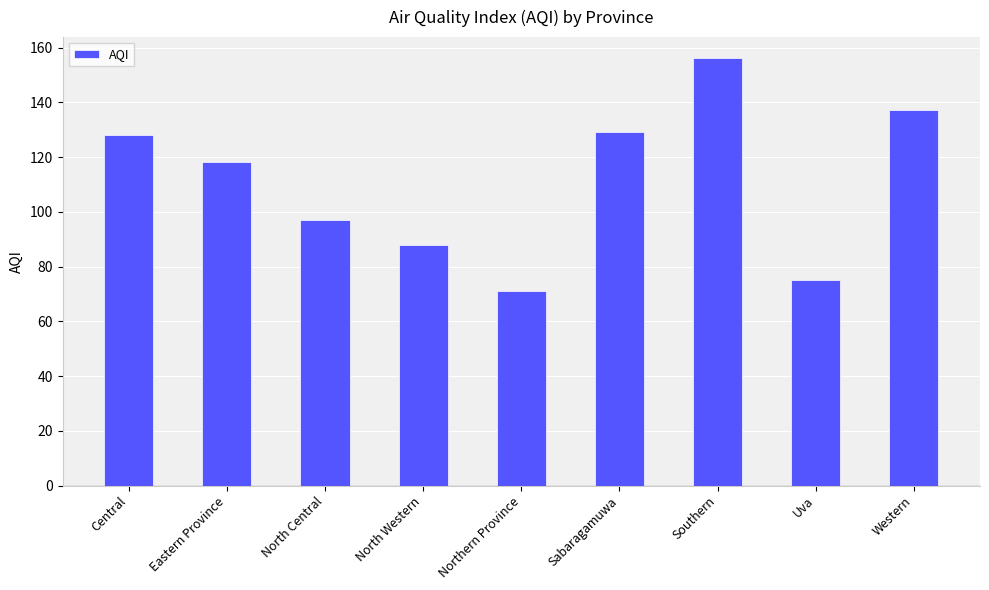

What is the change in value from Eastern Province to North Western?

-30